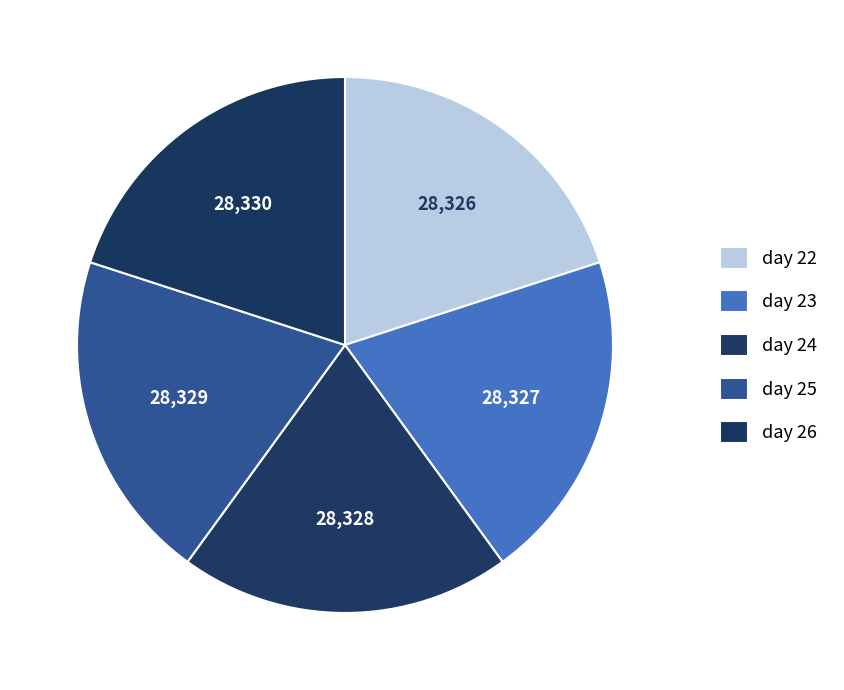

Rank the categories by value from lowest to highest.

day 22, day 23, day 24, day 25, day 26